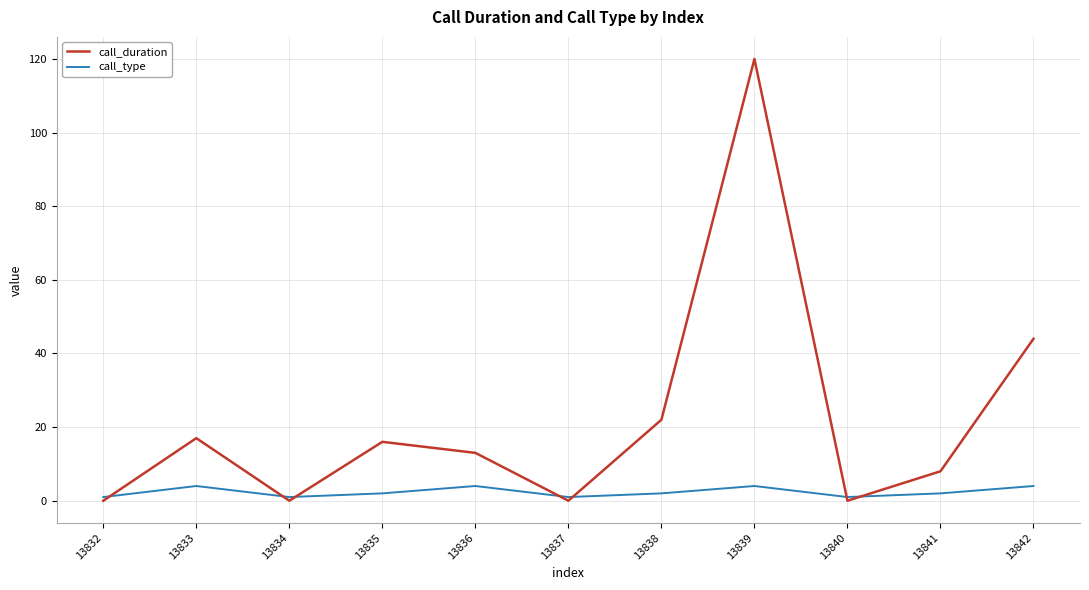

At which label is call_duration closest to 60?

13842